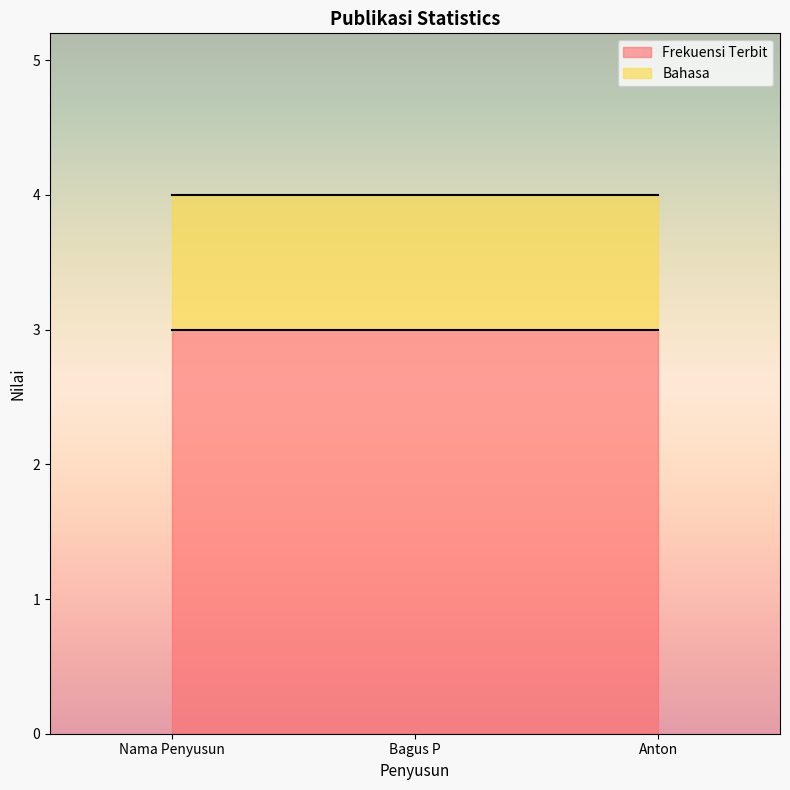

Does the chart have visible grid lines?

No